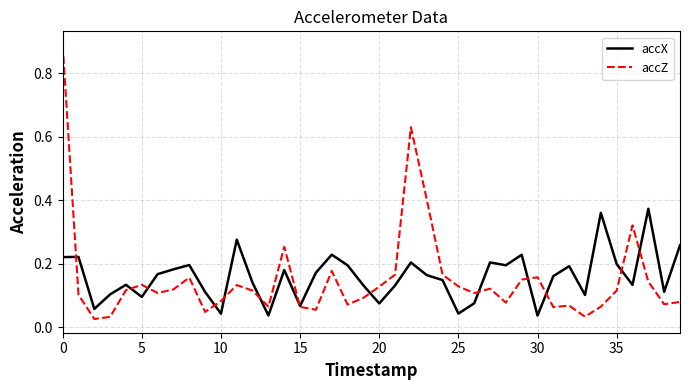

Rank the series by their maximum value, from lowest to highest.

accX, accZ